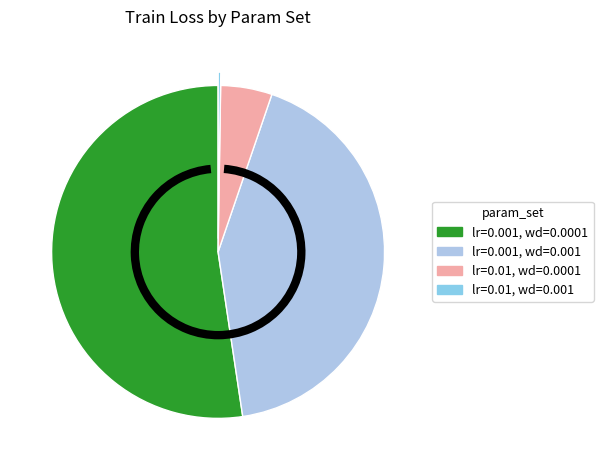

How many slices are in this pie chart?

4